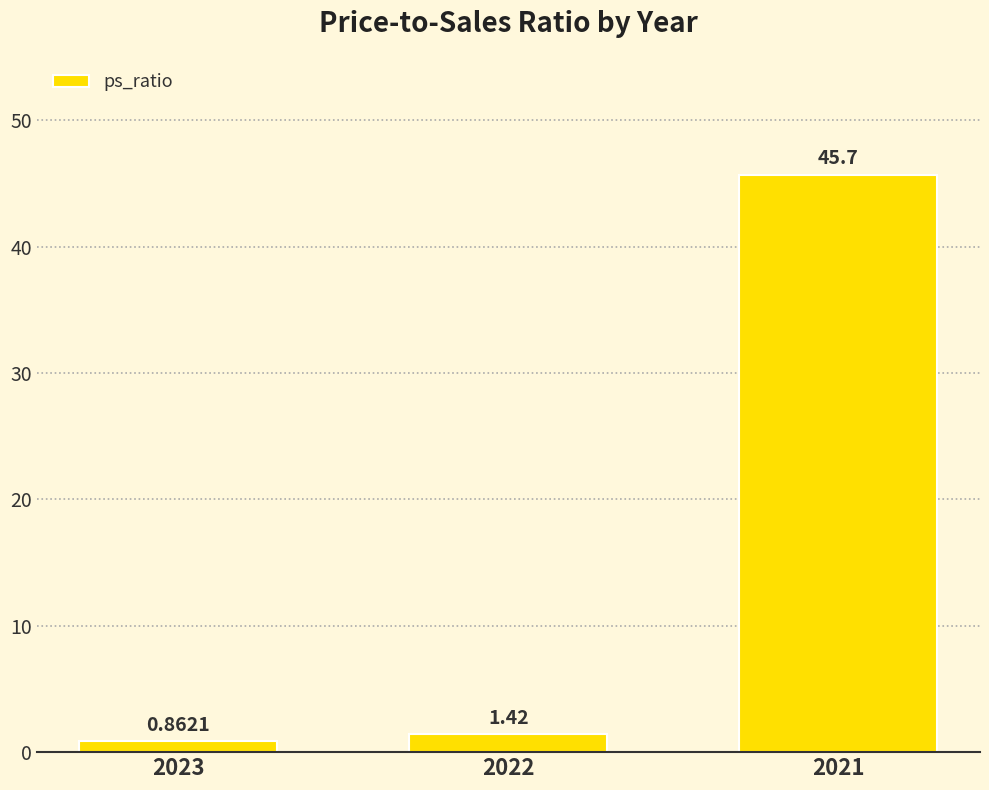

Rank the categories by value from lowest to highest.

2023, 2022, 2021